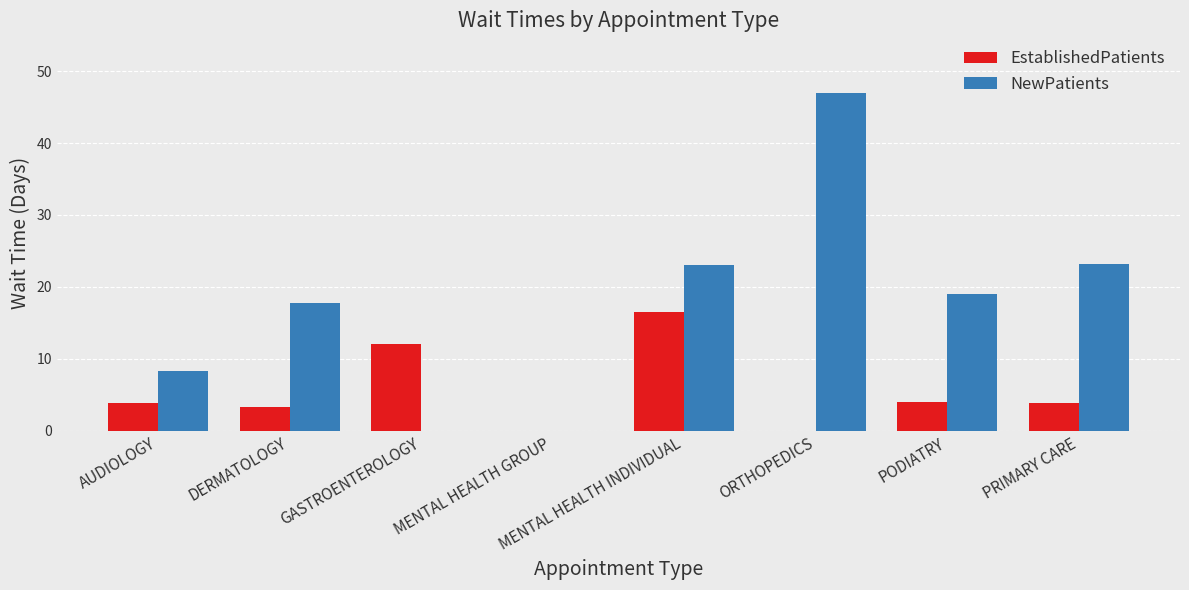

How many categories are shown in the chart?

8